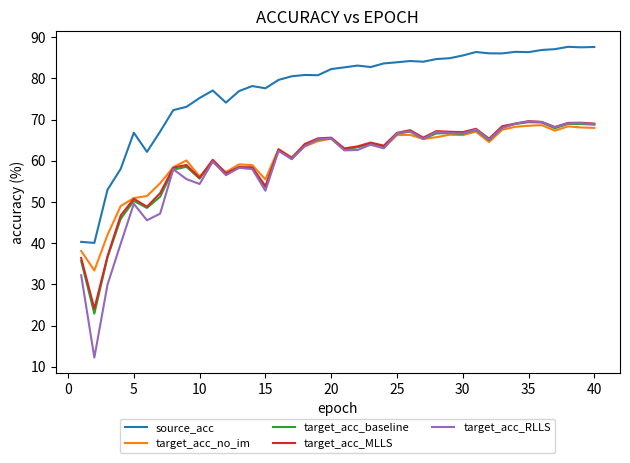

True or false: target_acc_baseline and source_acc intersect in this chart.

False